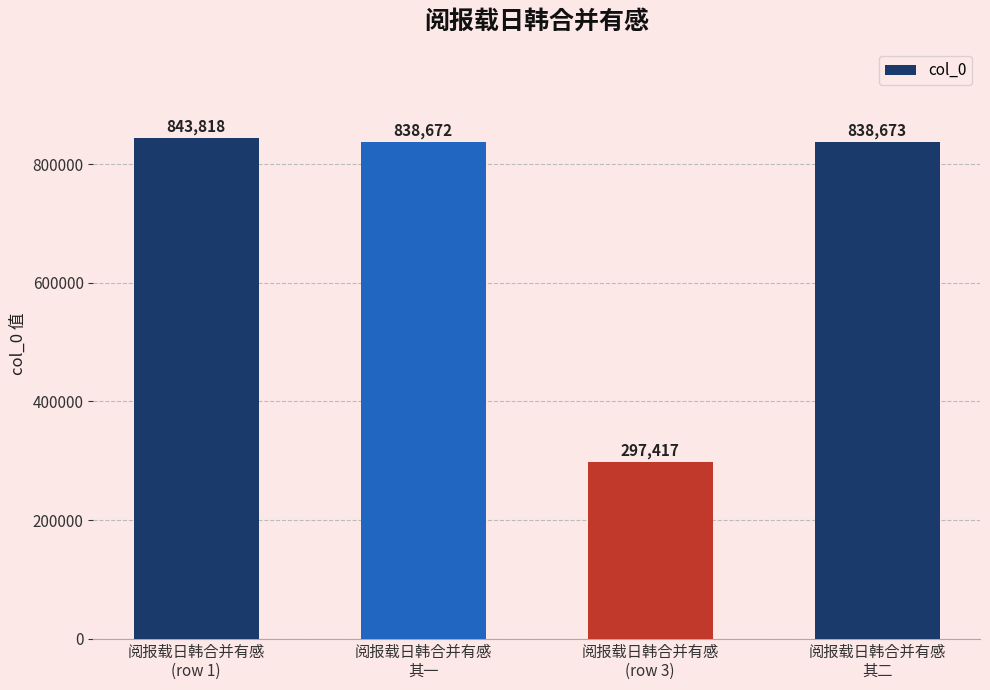

What is the label of the 4th bar from the right?

阅报载日韩合并有感
(row 1)